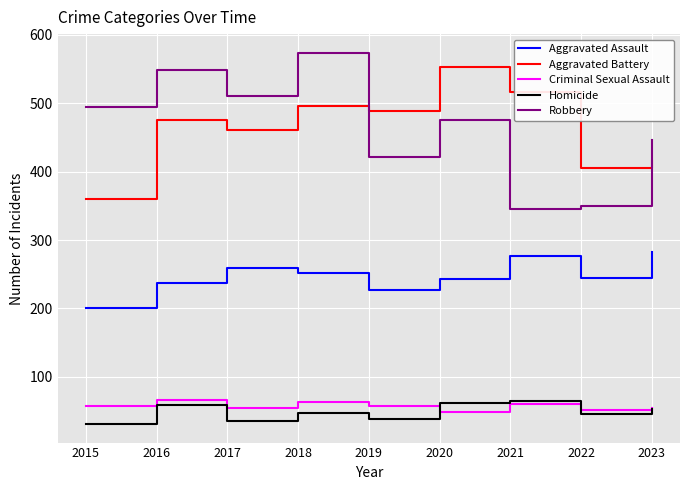

True or false: Aggravated Assault and Homicide cross at least once.

False